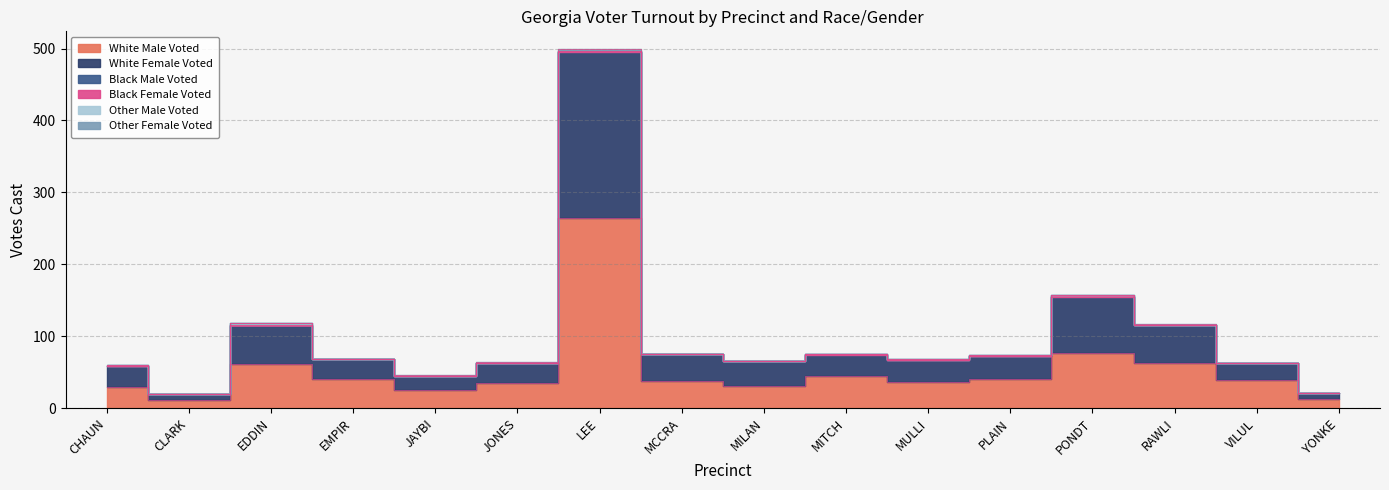

What is the difference between the highest and lowest values at EMPIR?

41